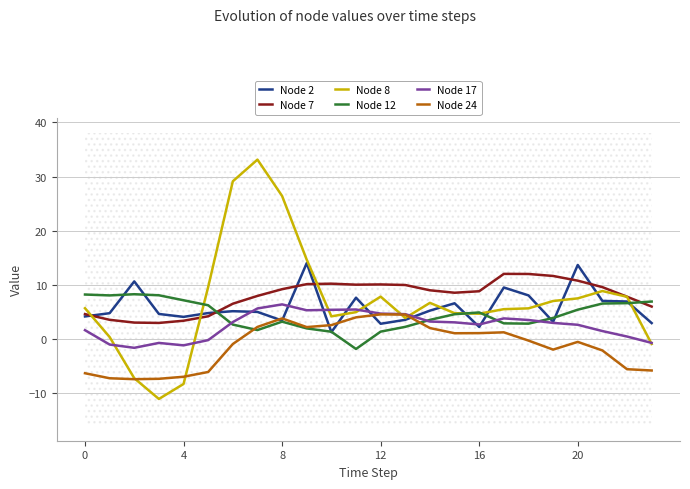

What is the minimum value for Node 24?

-7.4